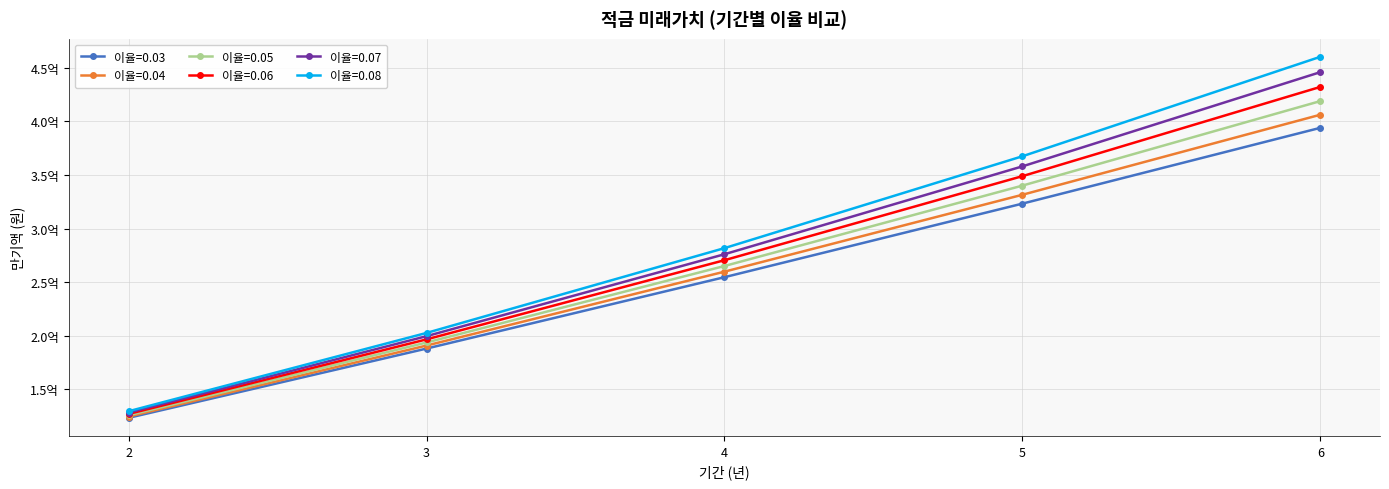

True or false: 이율=0.05 and 이율=0.06 cross at least once.

False